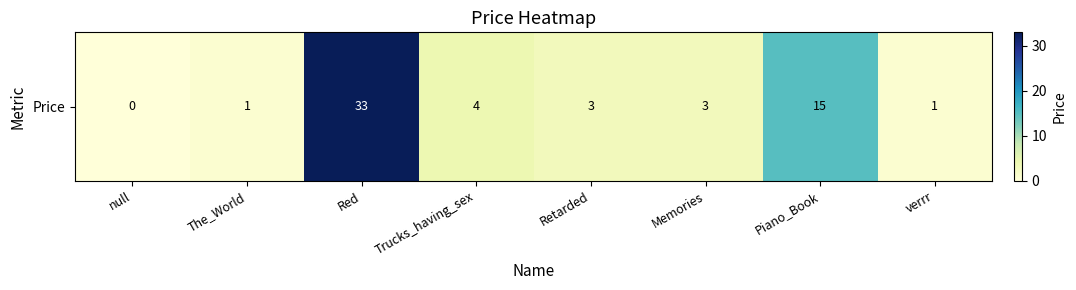

What is the approximate value at Piano_Book?

15